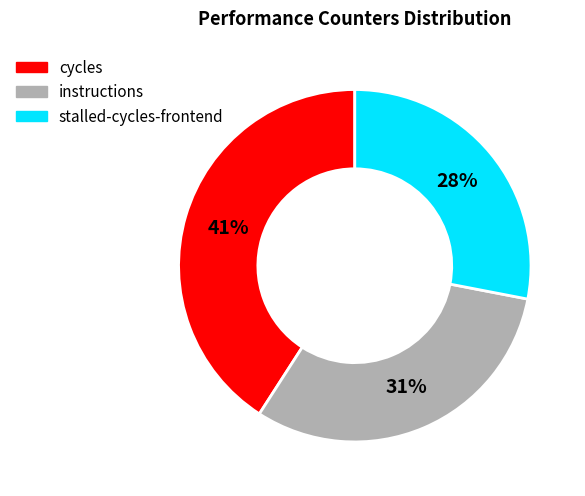

To the nearest percent, what is the difference between the largest and smallest slice percentages?

13%